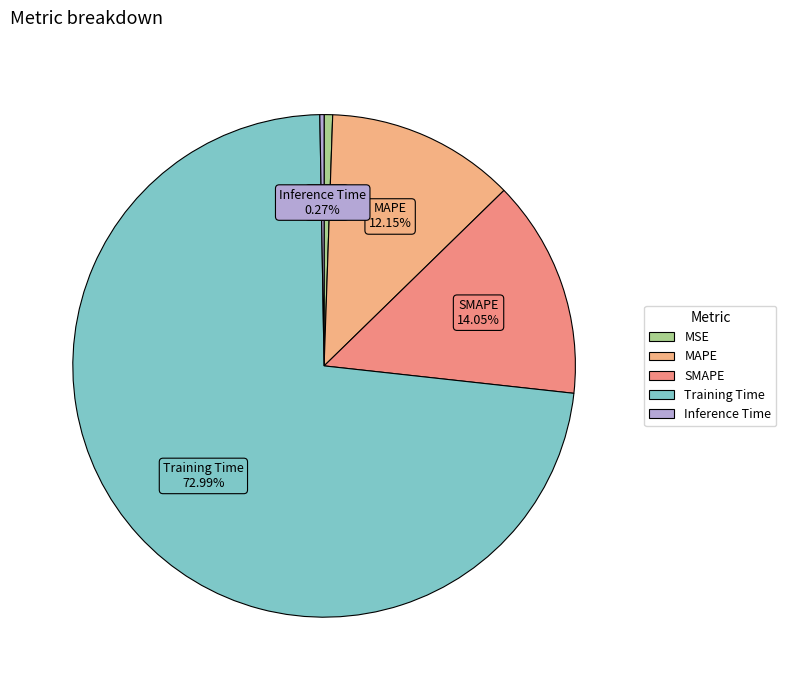

Between SMAPE and Training Time, which is larger?

Training Time